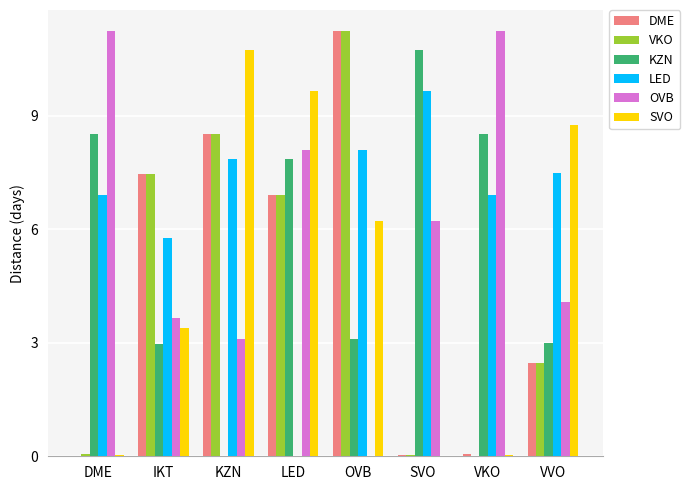

How many categories are shown in the chart?

8